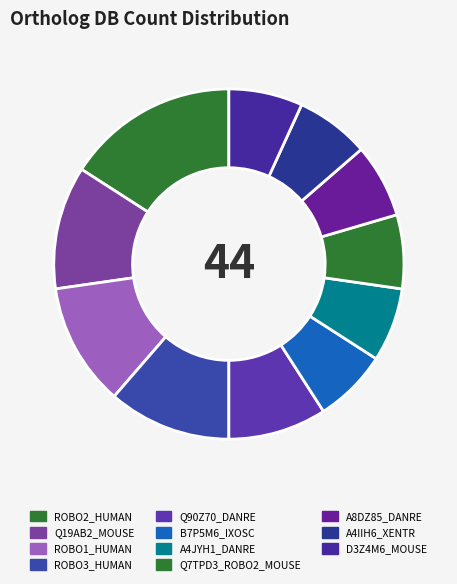

What is the ratio of the value at ROBO2_HUMAN to the value at A4JYH1_DANRE?

2.3